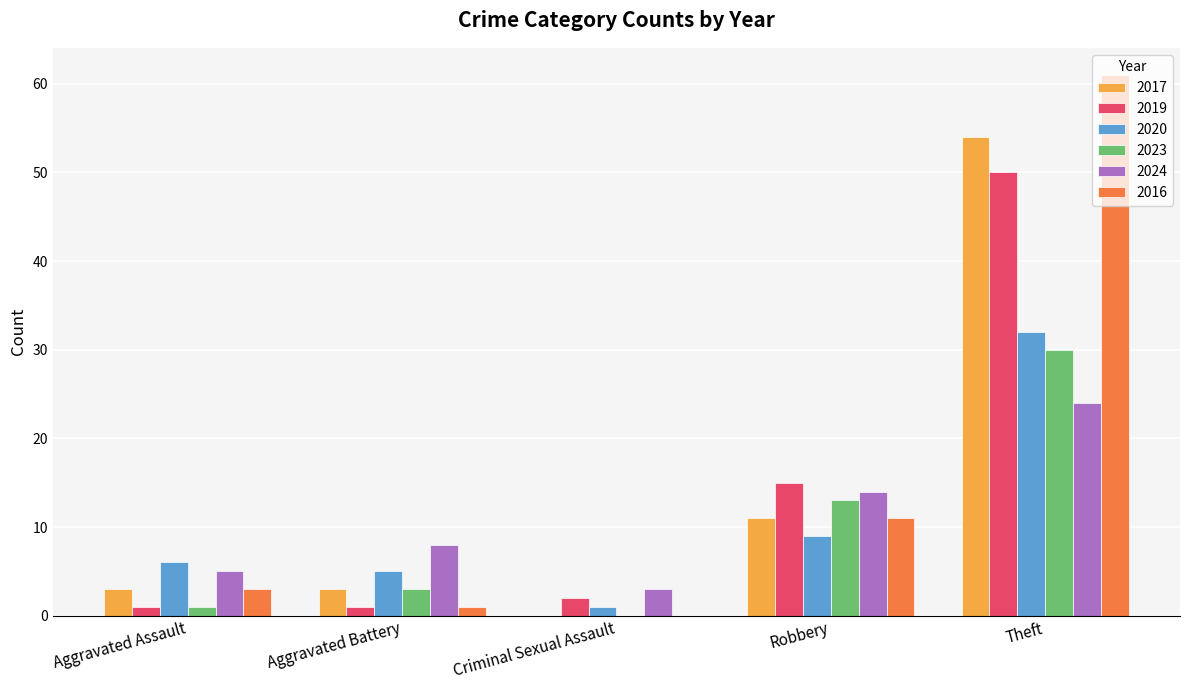

Is it true that 2024 equals 5 at Aggravated Assault?

True